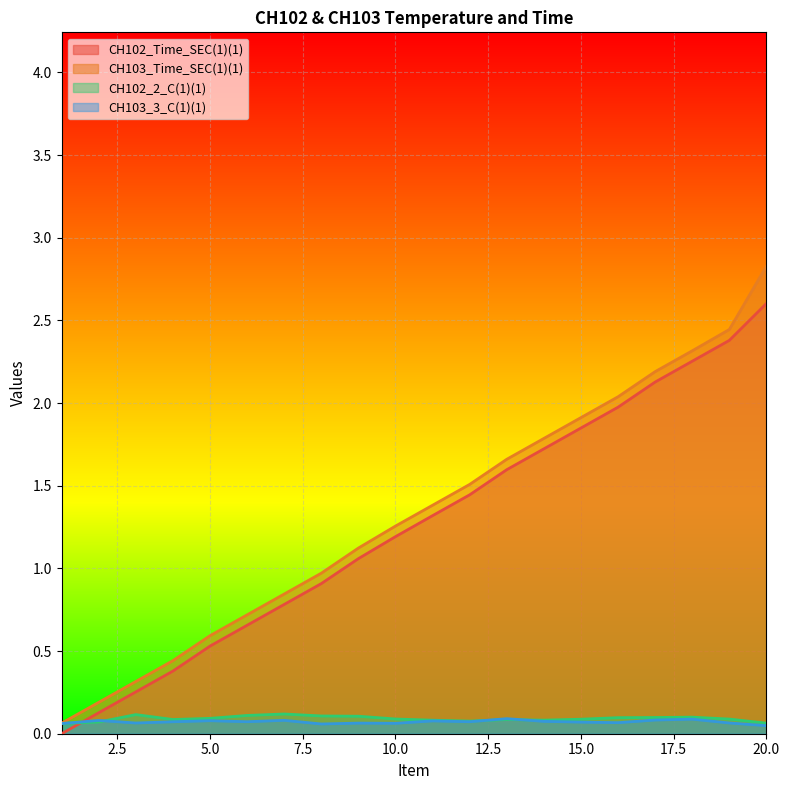

True or false: CH102_Time_SEC(1)(1) and CH103_Time_SEC(1)(1) cross at least once.

False